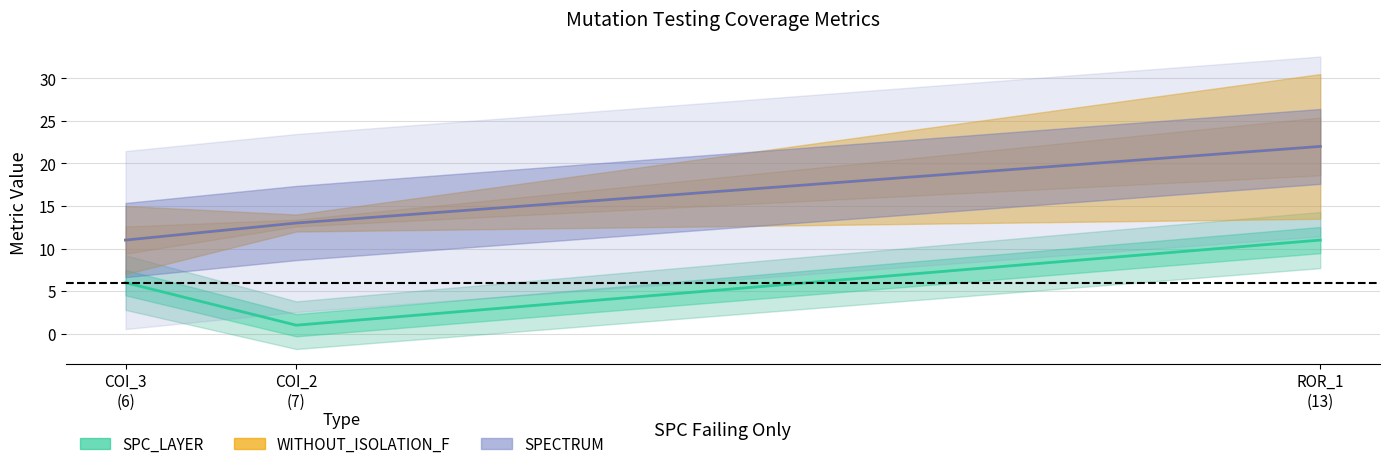

Which series has the largest range (max minus min)?

WITHOUT_ISOLATION_F